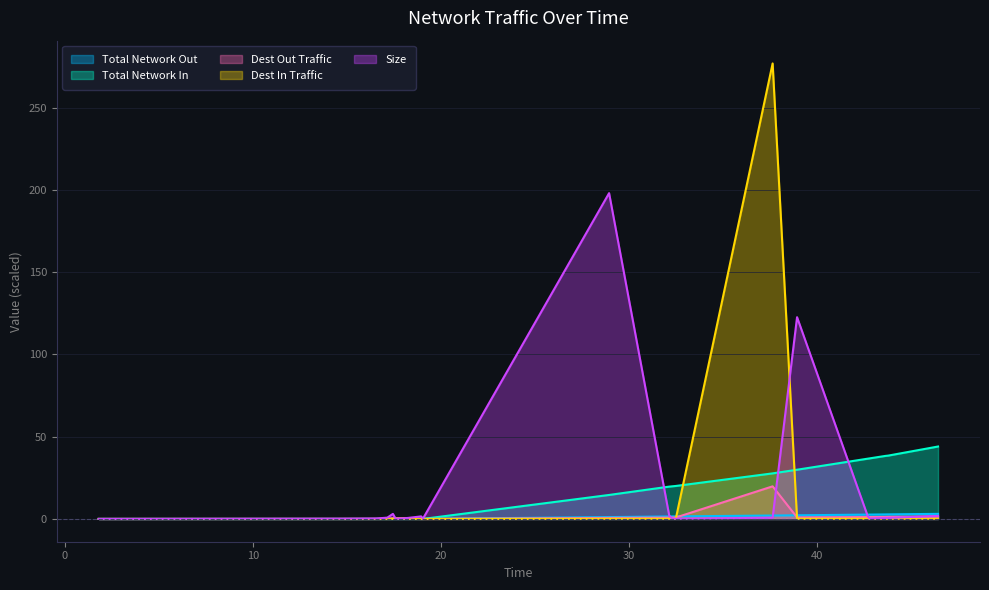

Does the chart display data point markers on the line(s)?

No